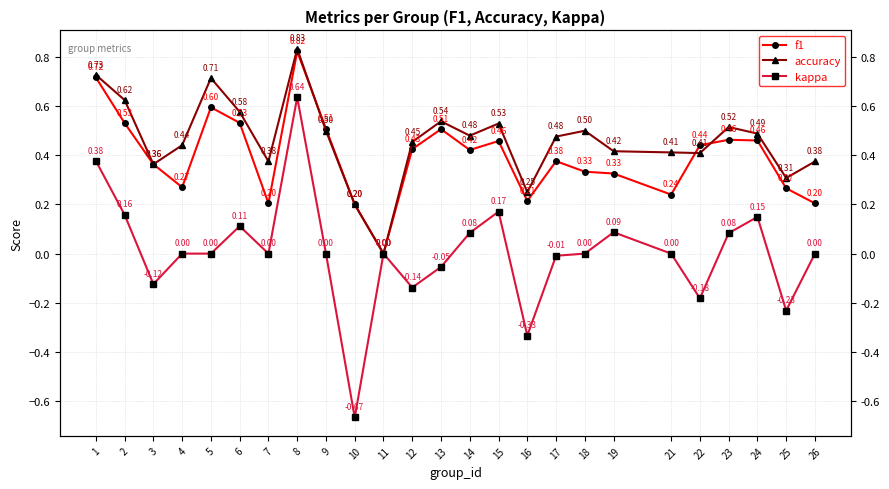

Count the number of categories in the chart.

25